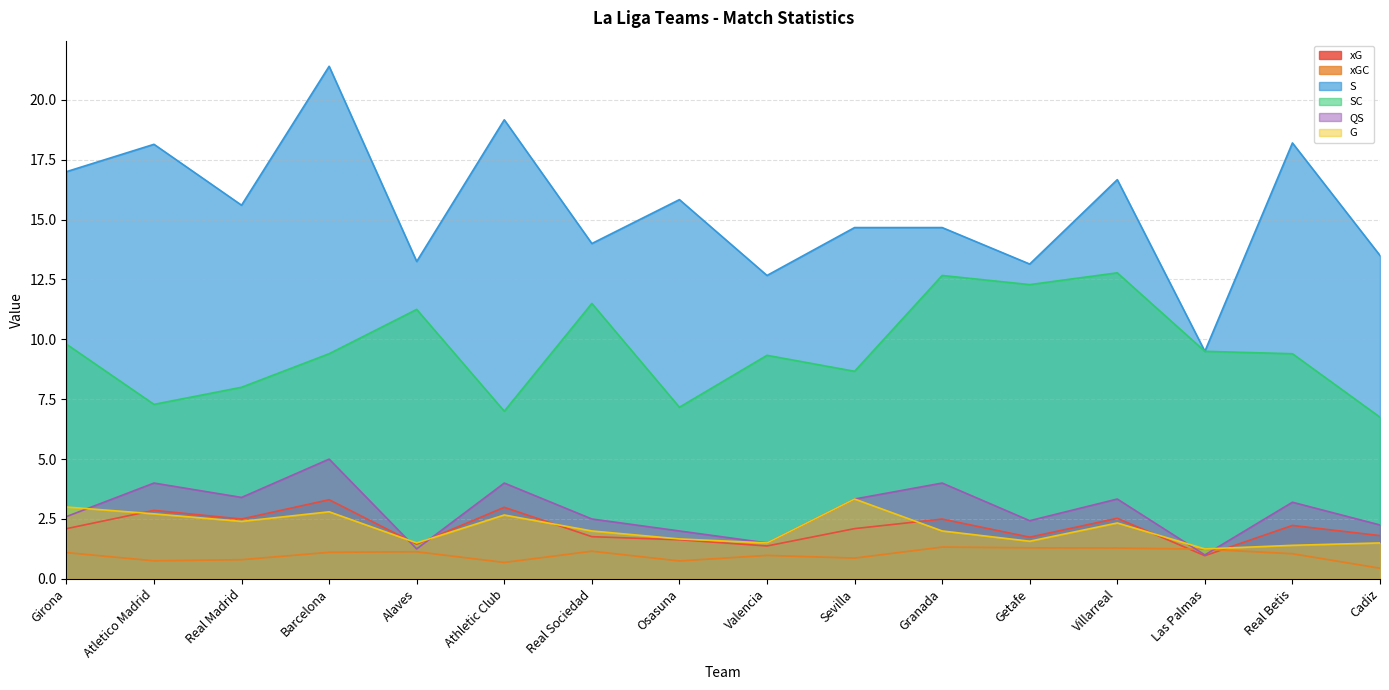

Which has a higher value, Alaves or Girona?

Girona